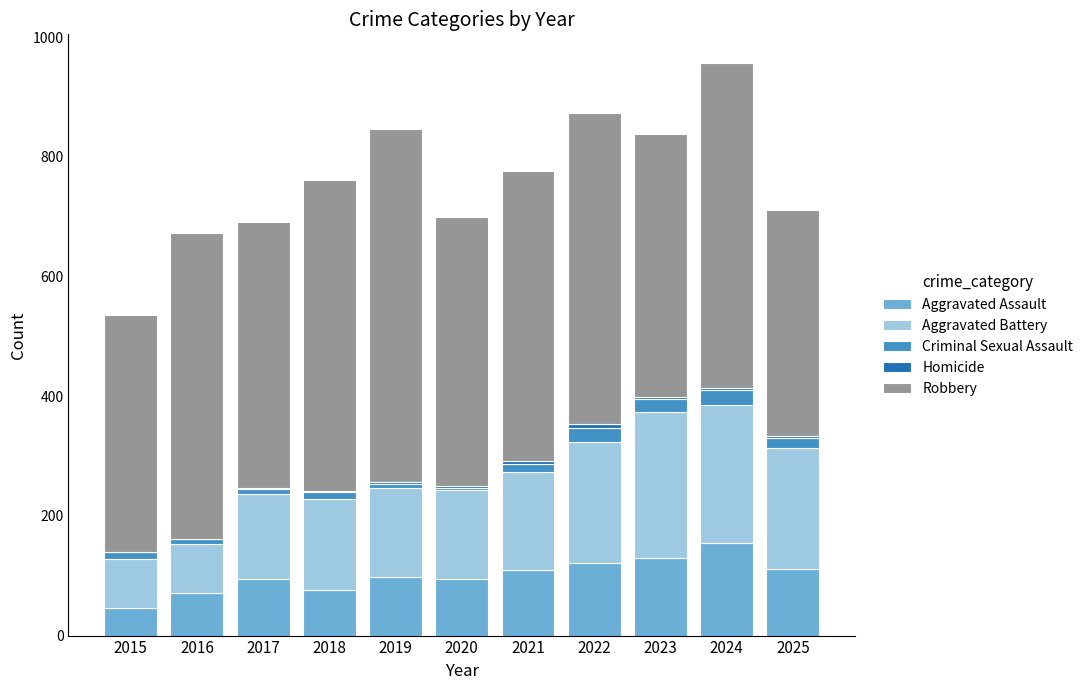

The Aggravated Assault series shows 209 at 2023. True or false?

False